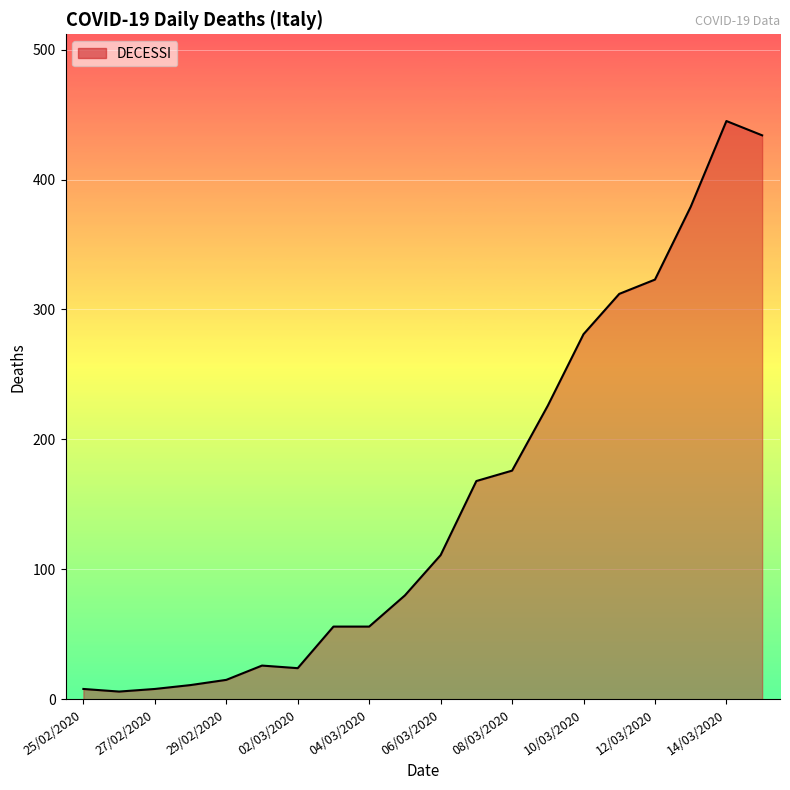

What is the difference between the maximum and minimum values?

439